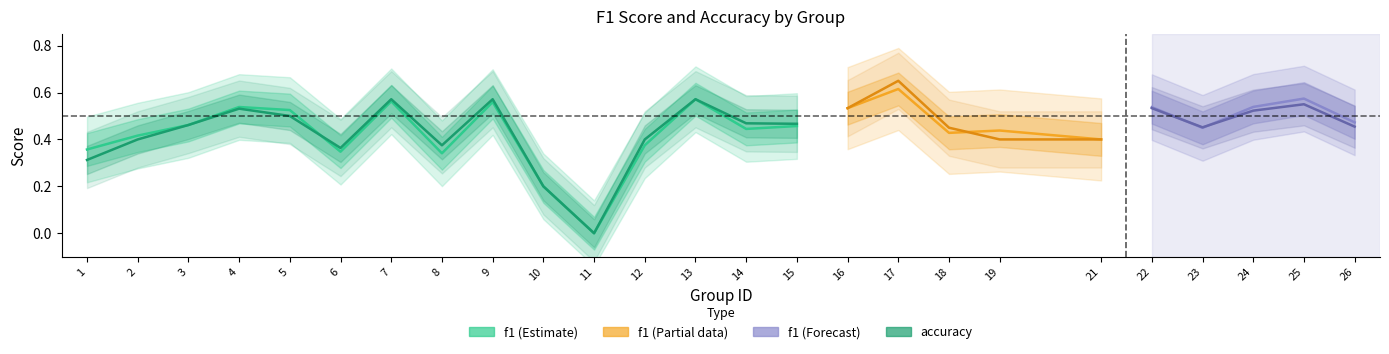

True or false: f1 has a value of 0.6 at 7.

True